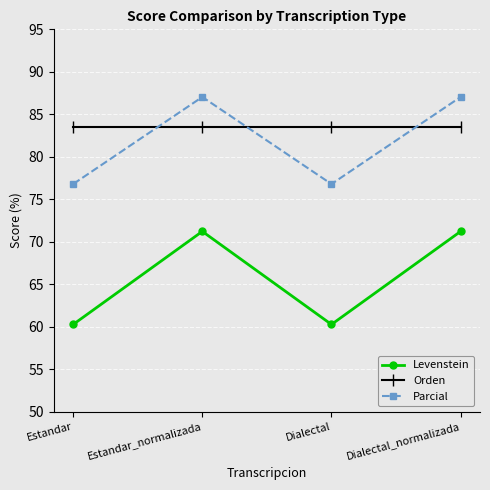

What is the difference between the second highest and second lowest values in the Levenstein series?

11.0